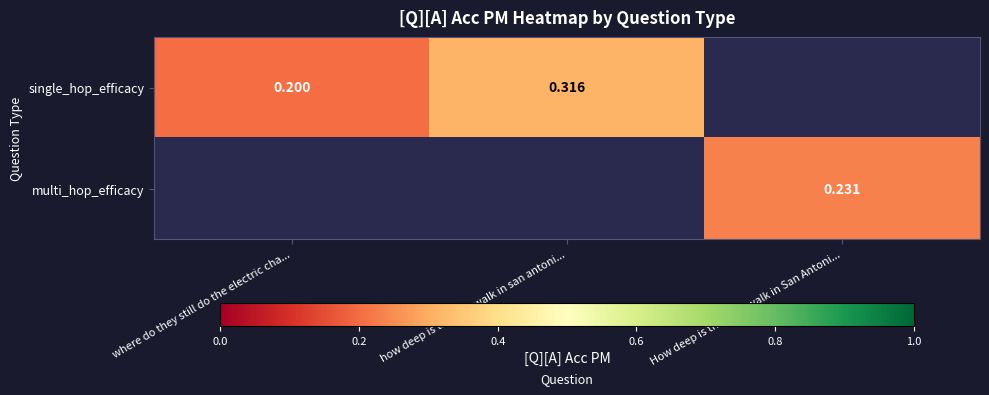

Which series has the widest spread of values?

single_hop_efficacy